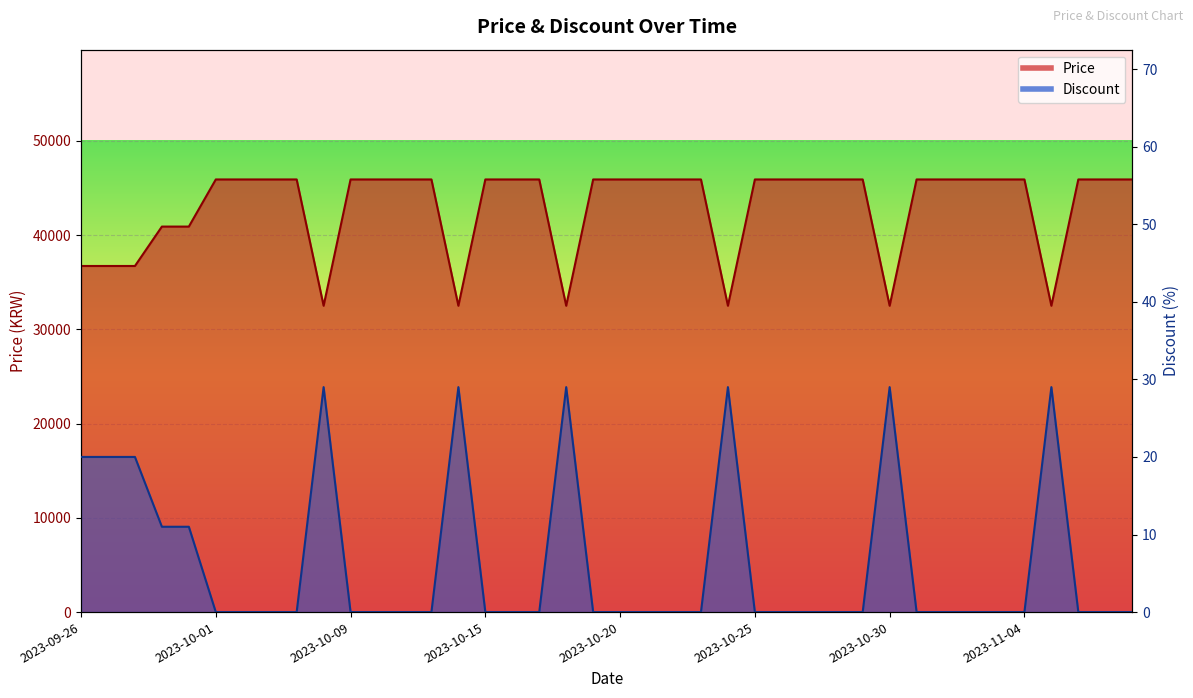

Reading left to right, transcribe all the data shown in this chart.

Price: 36720	36720	36720	40900	40900	45900	45900	45900	45900	32500	45900	45900	45900	45900	32500	45900	45900	45900	32500	45900	45900	45900	45900	45900	32500	45900	45900	45900	45900	45900	32500	45900	45900	45900	45900	45900	32500	45900	45900	45900
Discount: 20	20	20	11	11	0	0	0	0	29	0	0	0	0	29	0	0	0	29	0	0	0	0	0	29	0	0	0	0	0	29	0	0	0	0	0	29	0	0	0